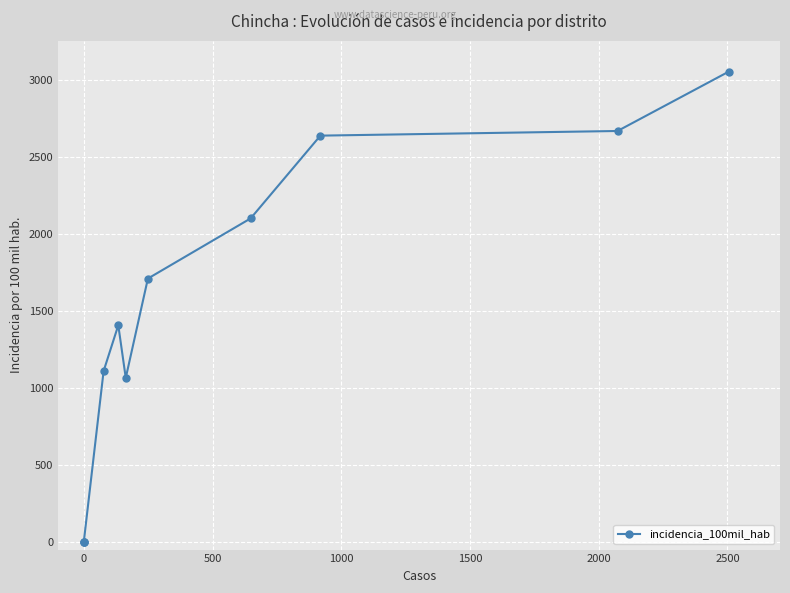

How many distinct data groups are displayed?

1